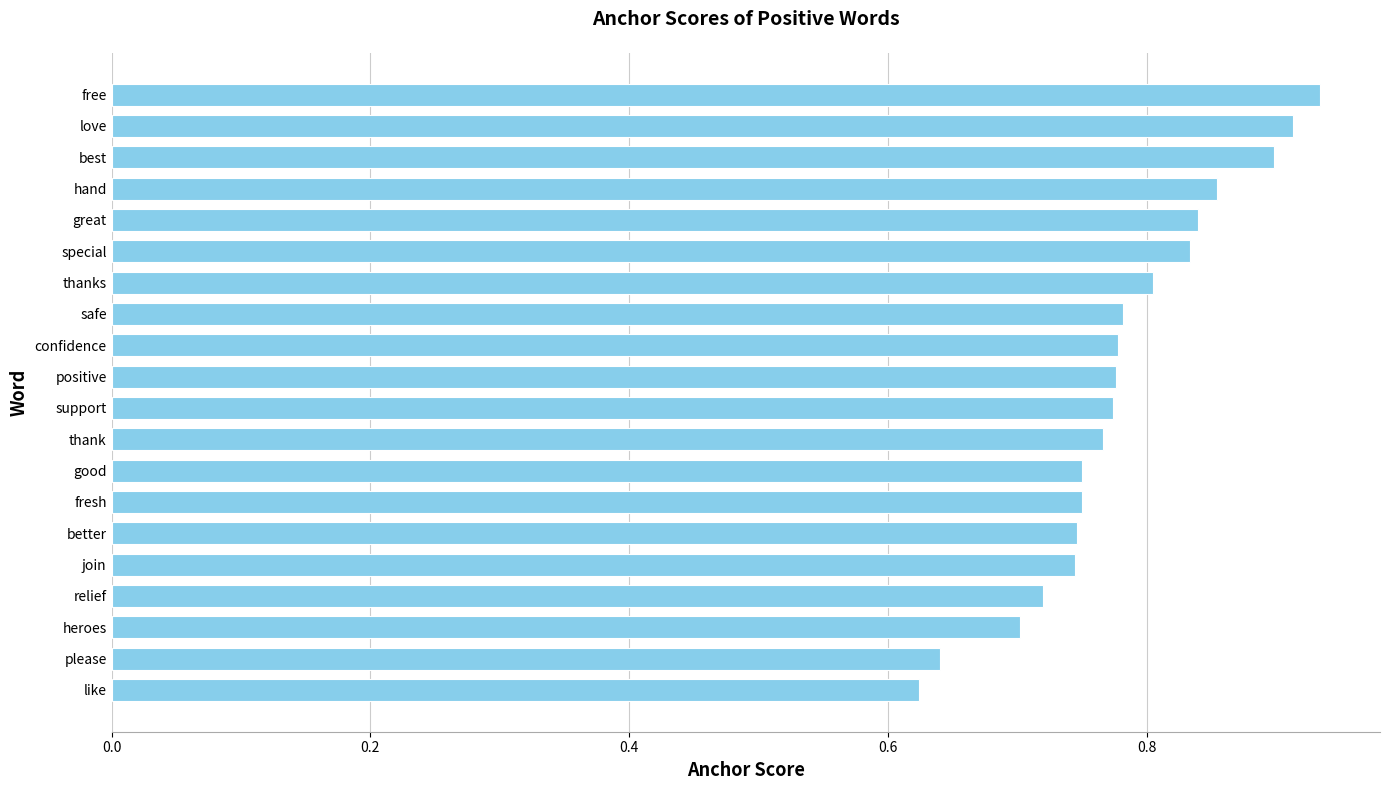

Count the values in the range 0 to 1.

20